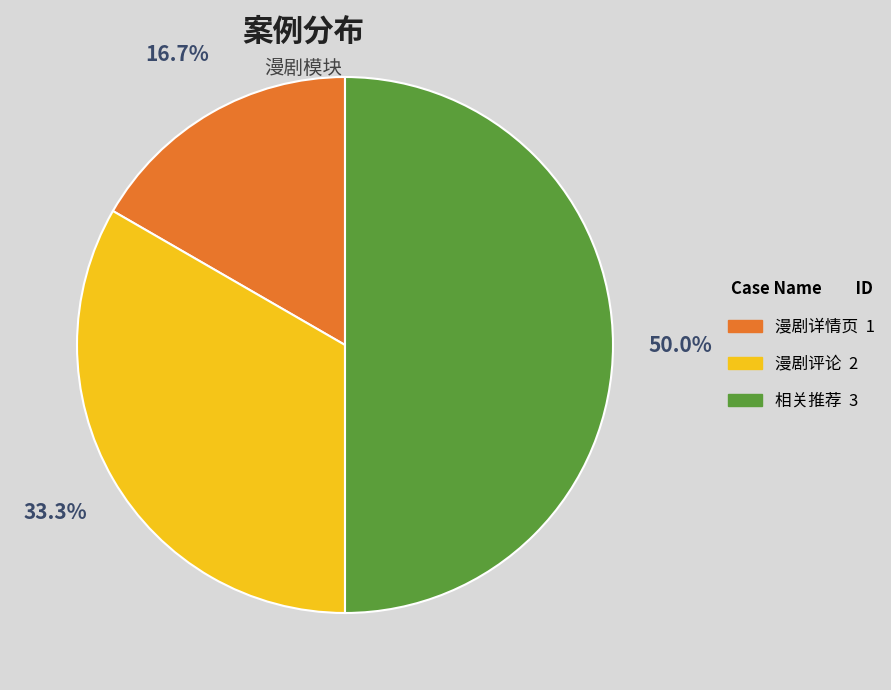

To the nearest percent, what portion does 相关推荐 represent?

50%